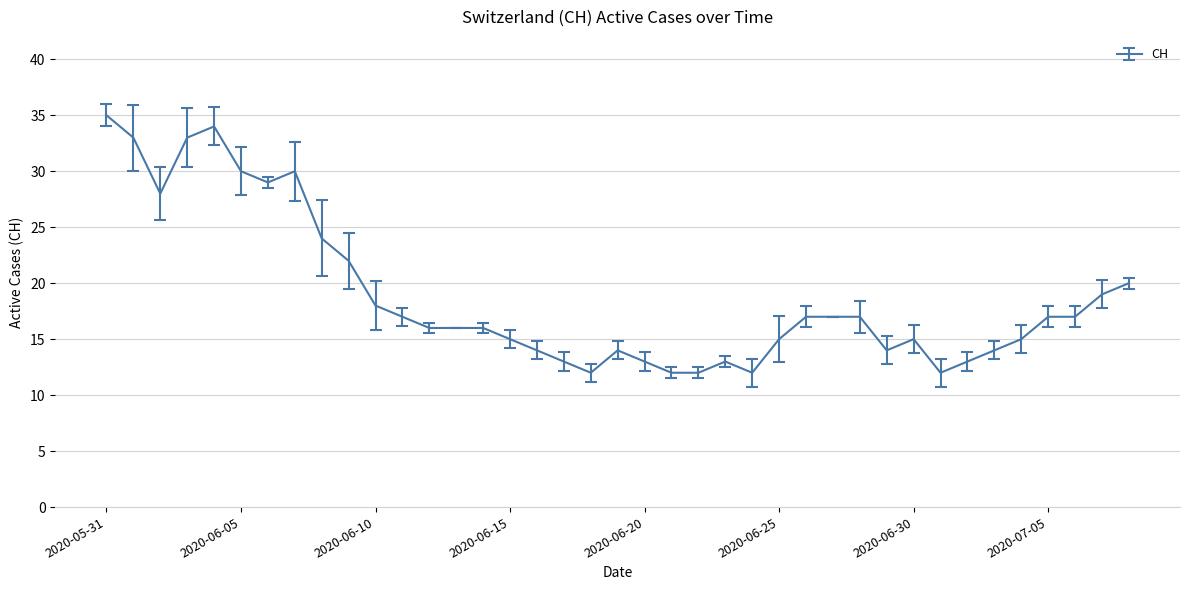

What is the sum of all values?

733